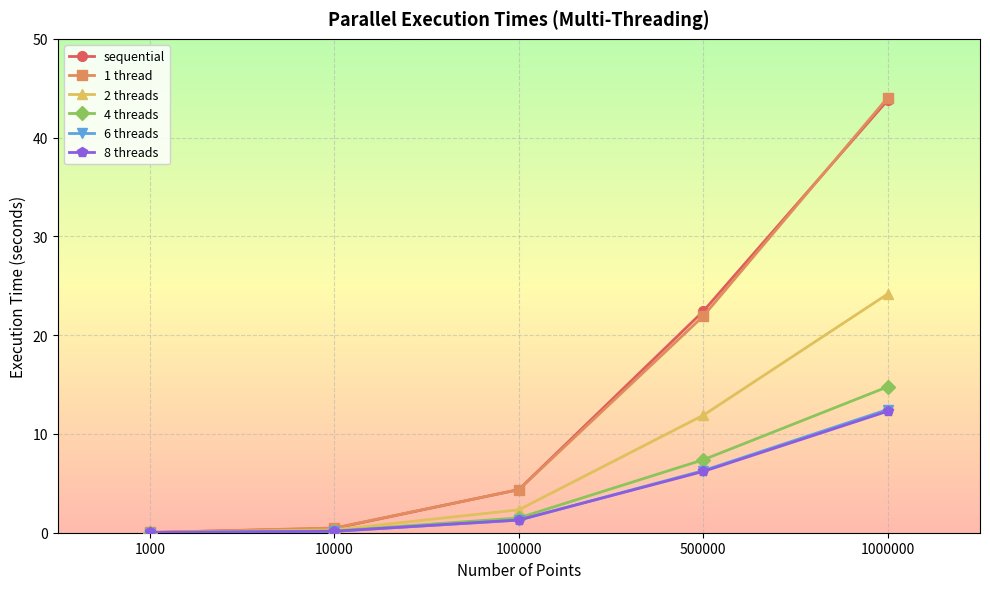

How many lines are shown in the chart?

6